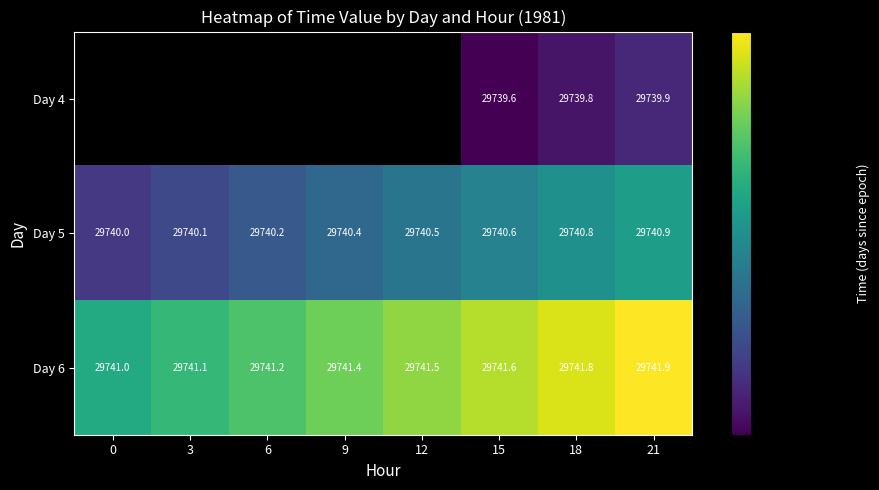

List the series in order of their peak value, lowest first.

Day 4, Day 5, Day 6